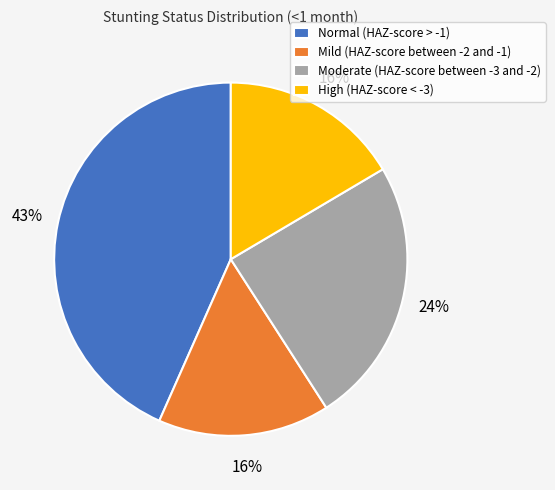

To the nearest percent, what is the difference between the Normal (HAZ-score > -1) and Moderate (HAZ-score between -3 and -2) slice percentages?

19%